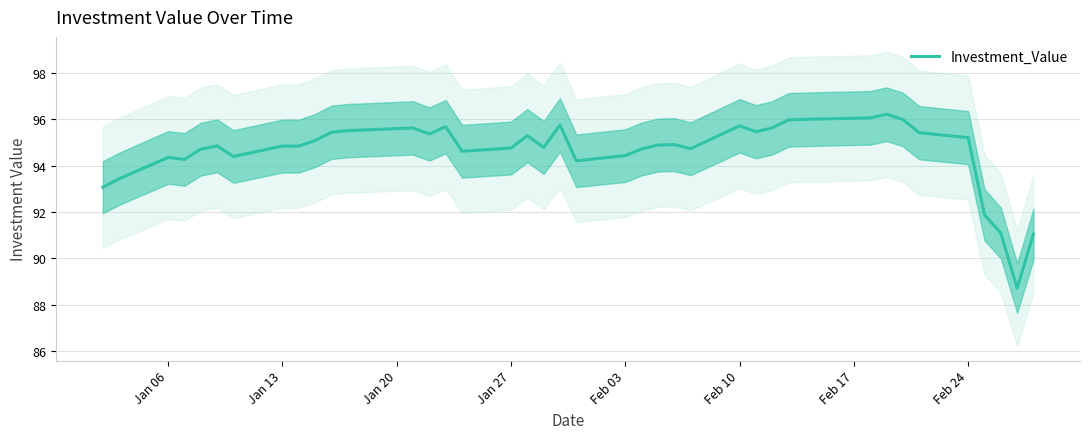

What is the highest value of the Investment_Value series?

96.2